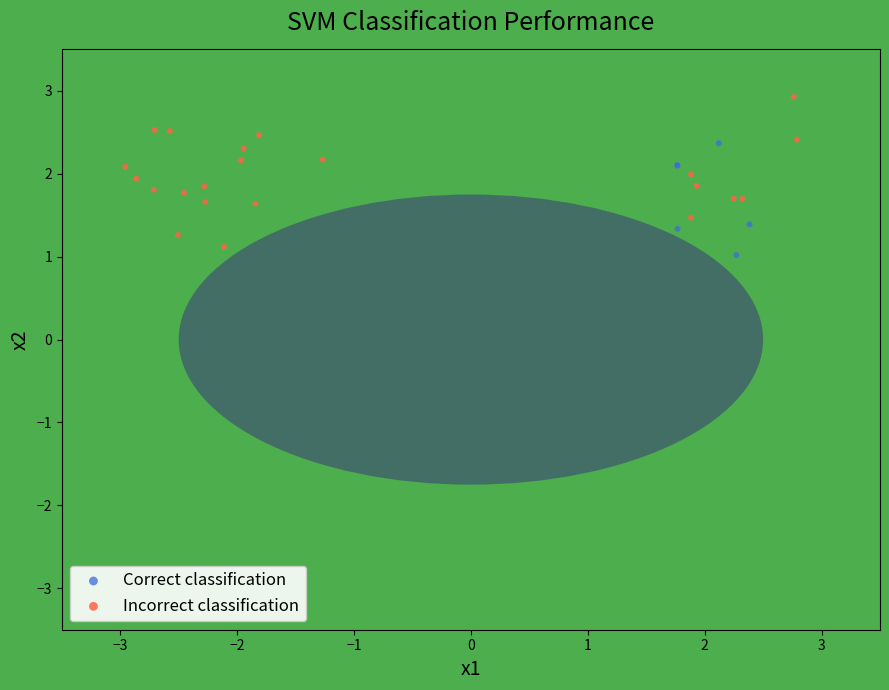

Which series has the widest spread of Y values?

Incorrect classification